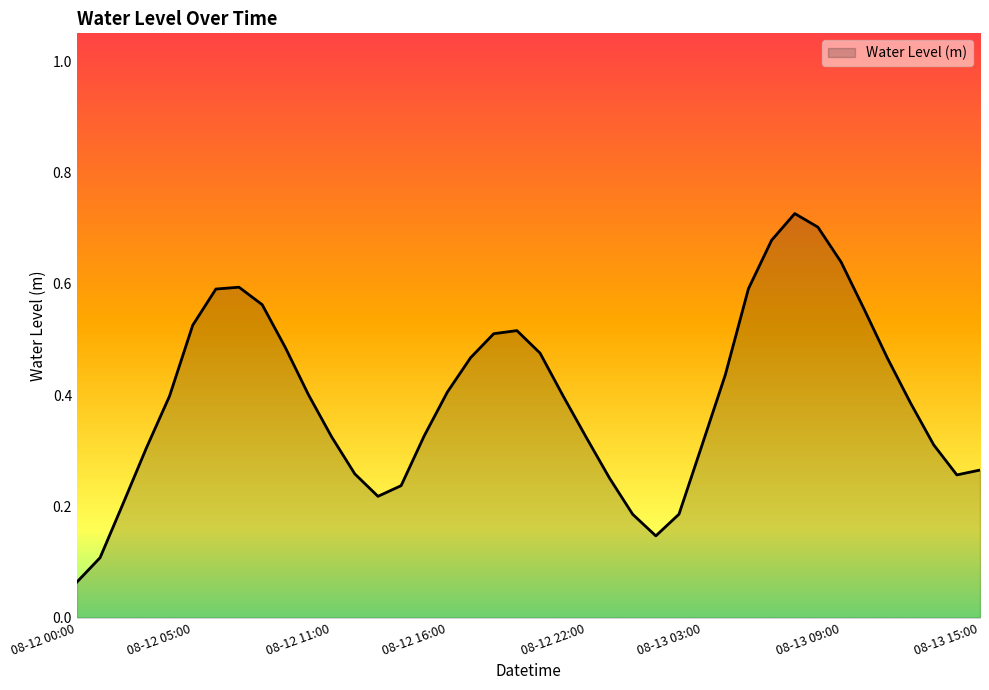

List the labels in order of value, largest first.

08-13 07:00, 08-13 08:00, 08-13 06:00, 08-13 09:00, 08-12 07:00, 08-13 05:00, 08-12 06:00, 08-12 08:00, 08-13 10:00, 08-12 05:00, 08-12 19:00, 08-12 18:00, 08-12 09:00, 08-12 20:00, 08-12 17:00, 08-13 11:00, 08-13 04:00, 08-12 16:00, 08-12 10:00, 08-12 04:00, 08-12 21:00, 08-13 12:00, 08-12 15:00, 08-12 11:00, 08-12 22:00, 08-13 03:00, 08-13 13:00, 08-12 03:00, 08-13 15:00, 08-12 12:00, 08-13 14:00, 08-12 23:00, 08-12 14:00, 08-12 13:00, 08-12 02:00, 08-13 02:00, 08-13 00:00, 08-13 01:00, 08-12 01:00, 08-12 00:00